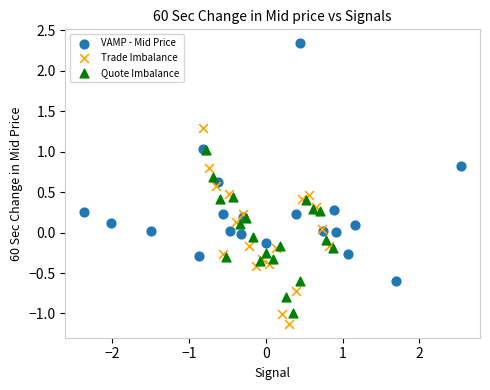

Which series has the widest spread of Y values?

VAMP - Mid Price